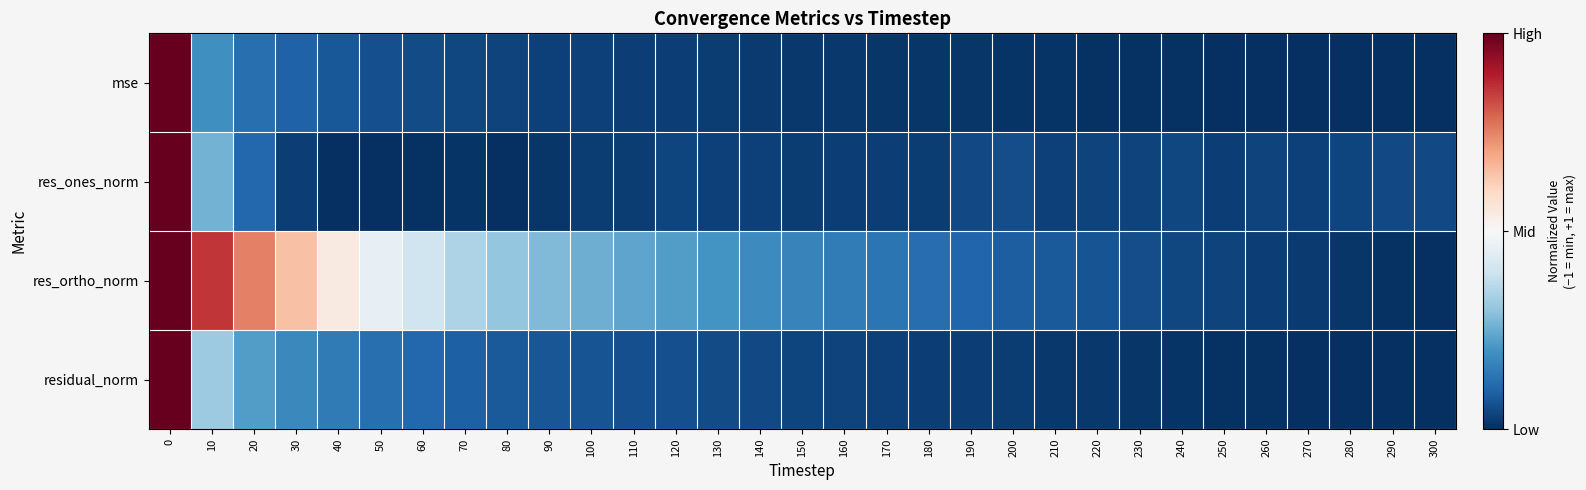

What is the minimum value shown in the chart?

-1.0